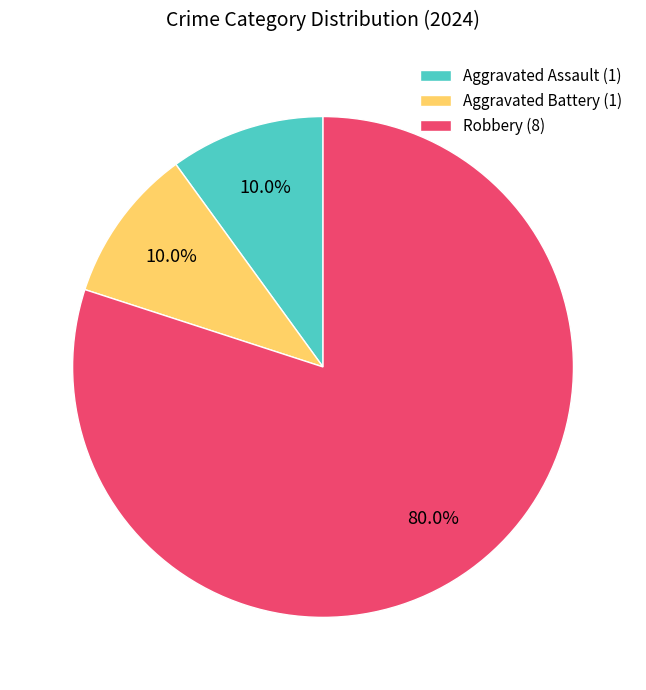

To the nearest percent, what is the average slice percentage?

33%